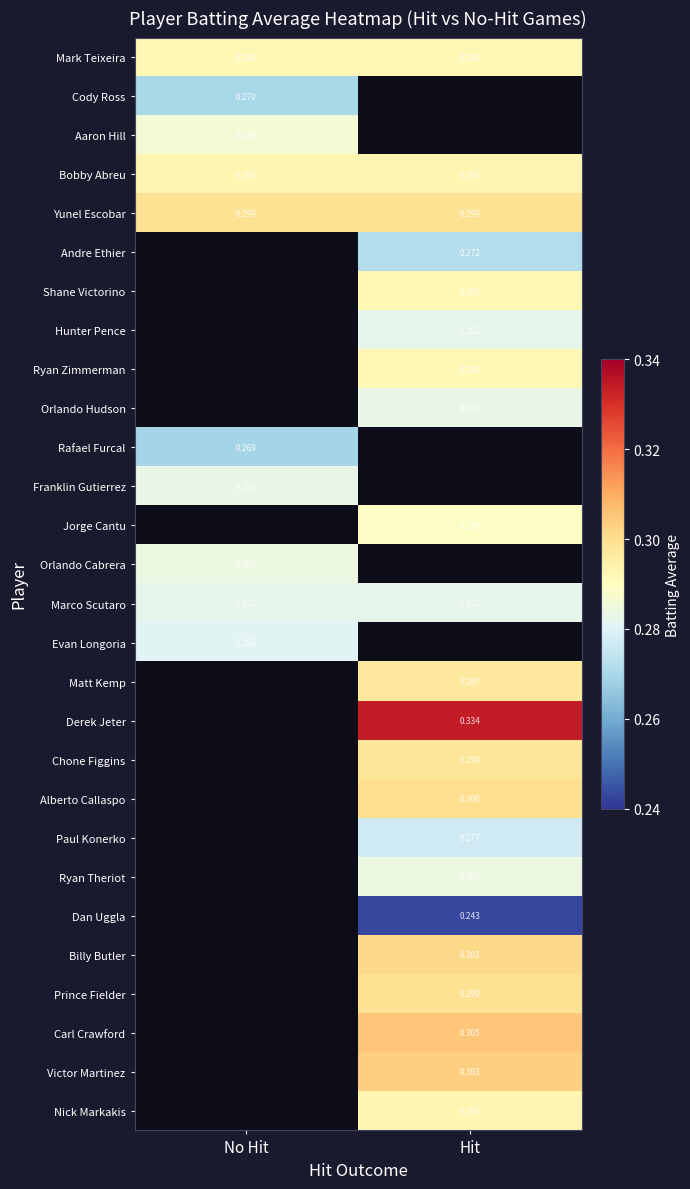

Between Hit and No Hit, which is larger?

Hit